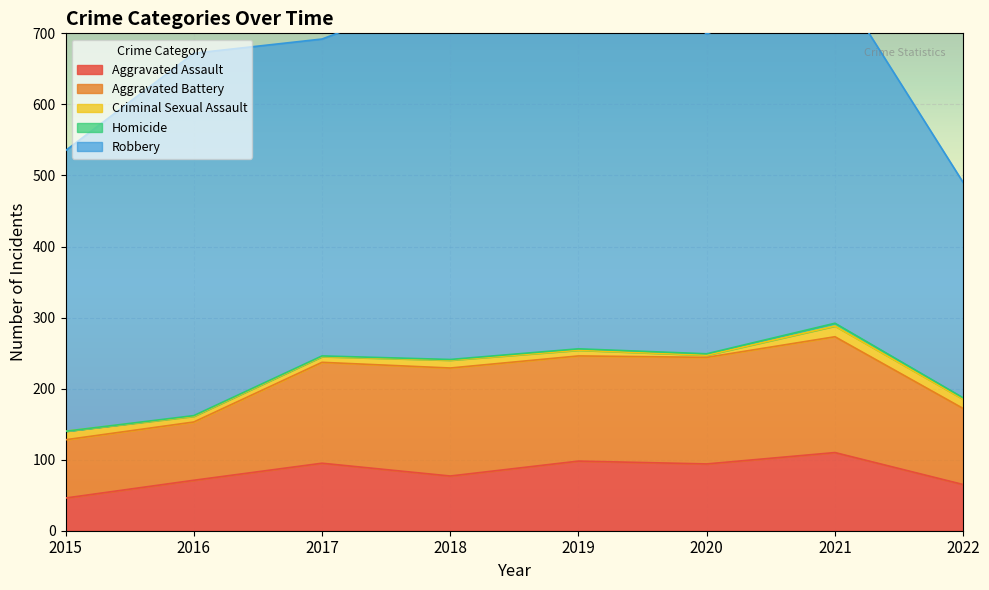

Where is the first local maximum for Aggravated Assault?

2017